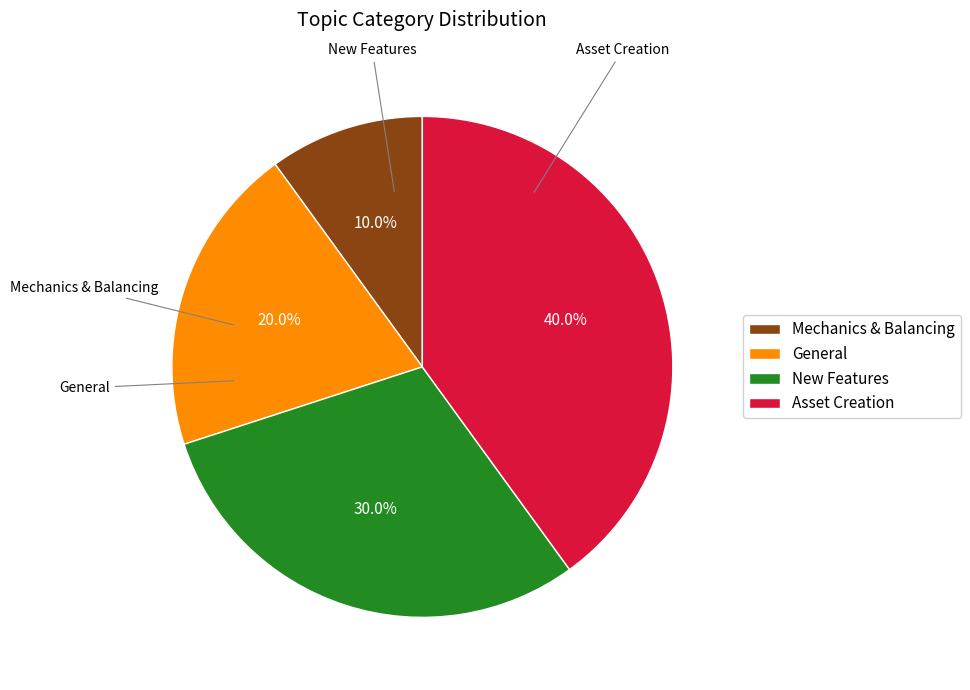

What is the smallest slice in the pie chart?

Mechanics & Balancing